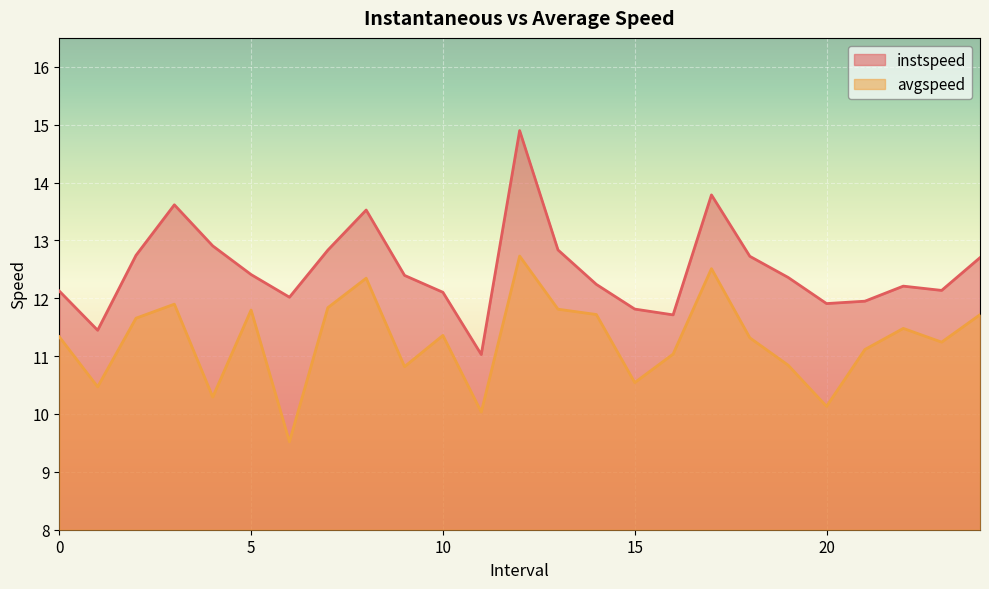

Which has a higher value, 3.0 or 18.0?

3.0